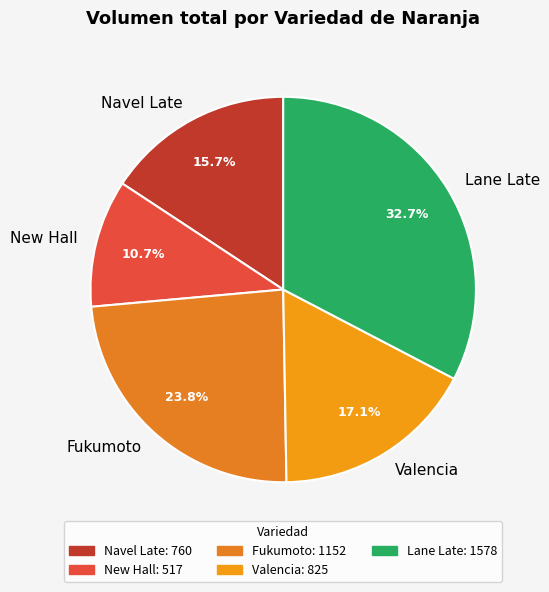

Is there any slice that represents more than half of the pie?

No